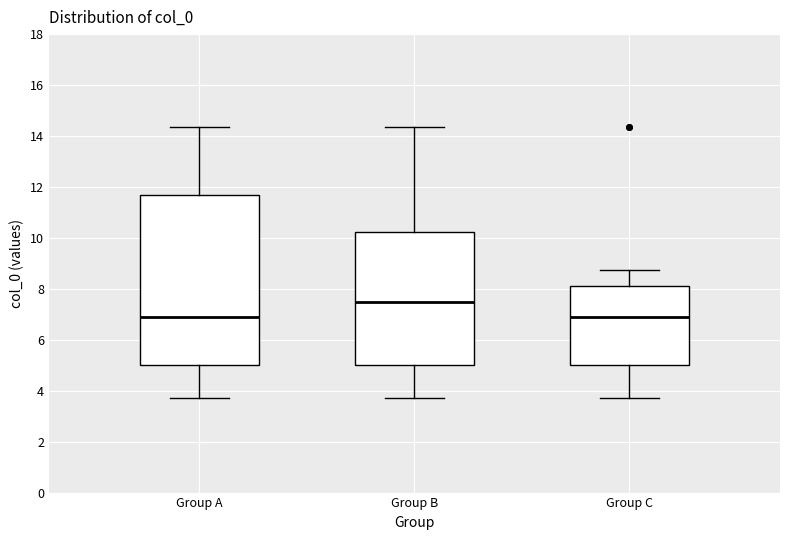

Where does the median line of the box for Group A sit on the y-axis? The values are not printed on the chart, so give them approximately, as read against the axis.

6.8